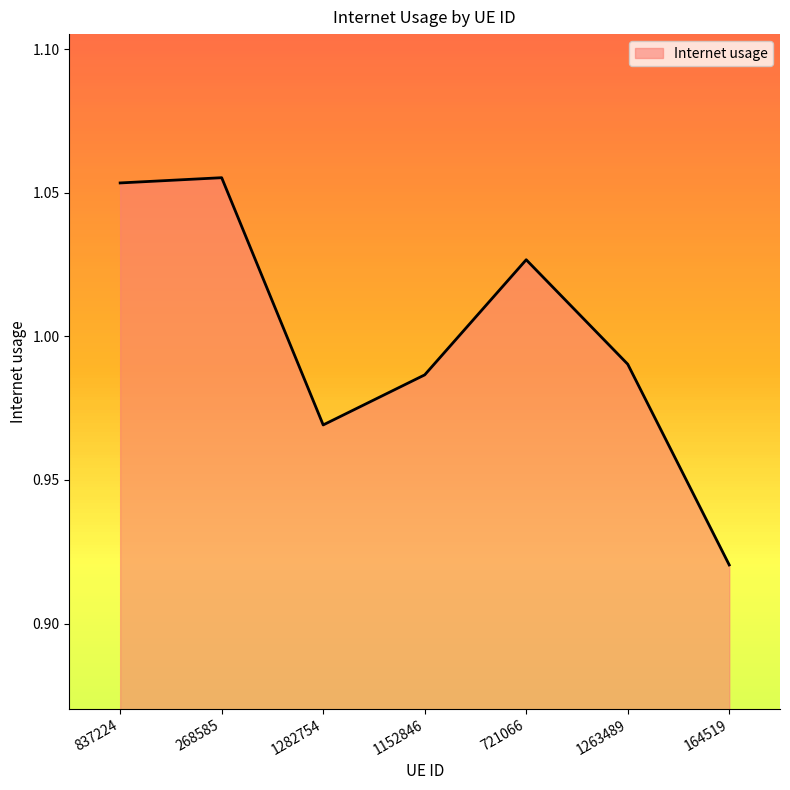

At which label is the value closest to 0?

164519